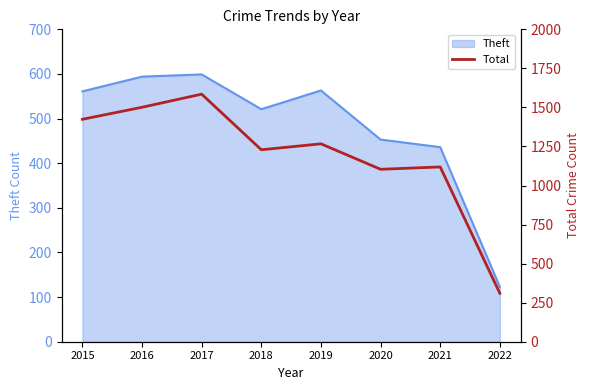

True or false: Theft has a value of 282 at 2020.

False